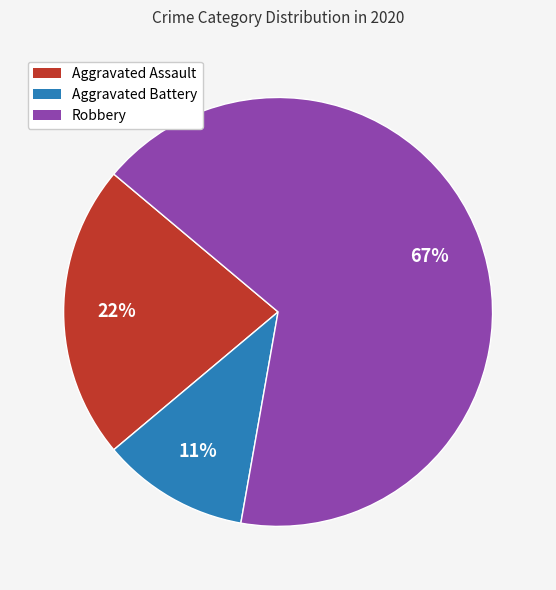

To the nearest percent, what is the average slice percentage?

33%